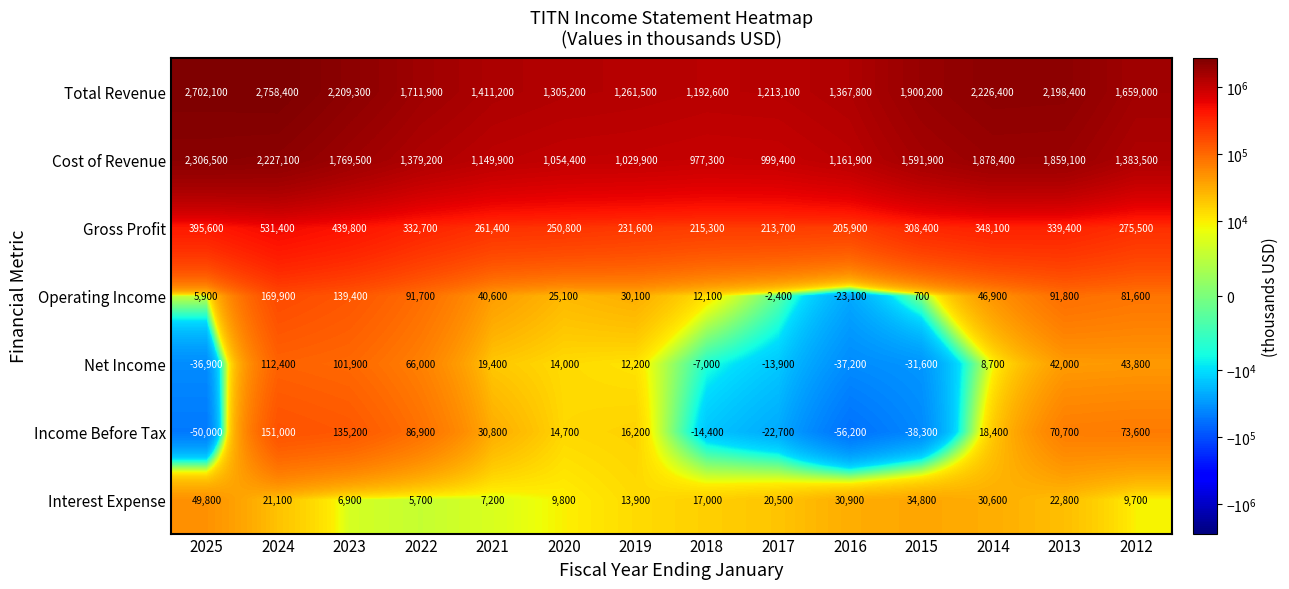

What is the total value across all series at 2022?

3674100